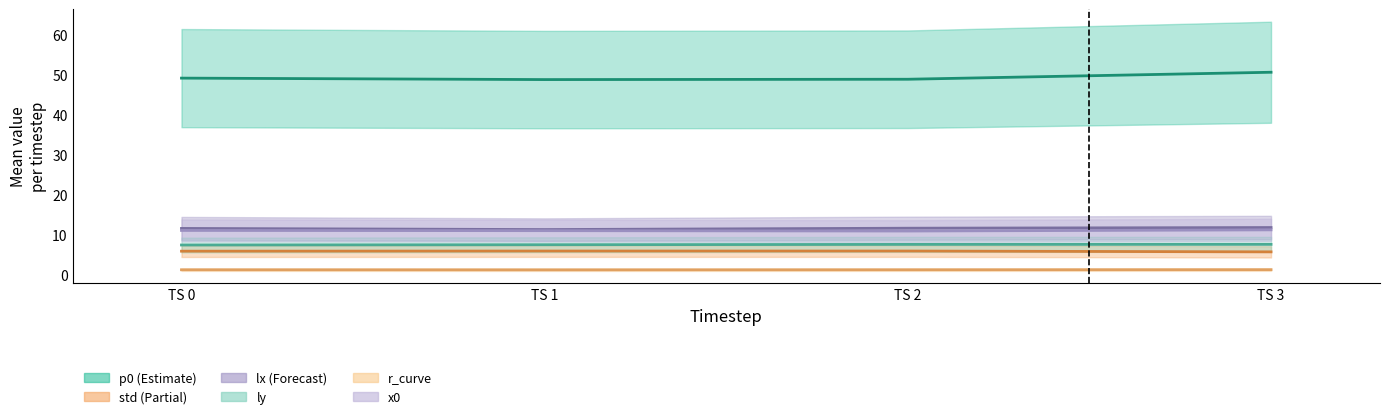

At which label does p0 line reach its peak?

TS 3